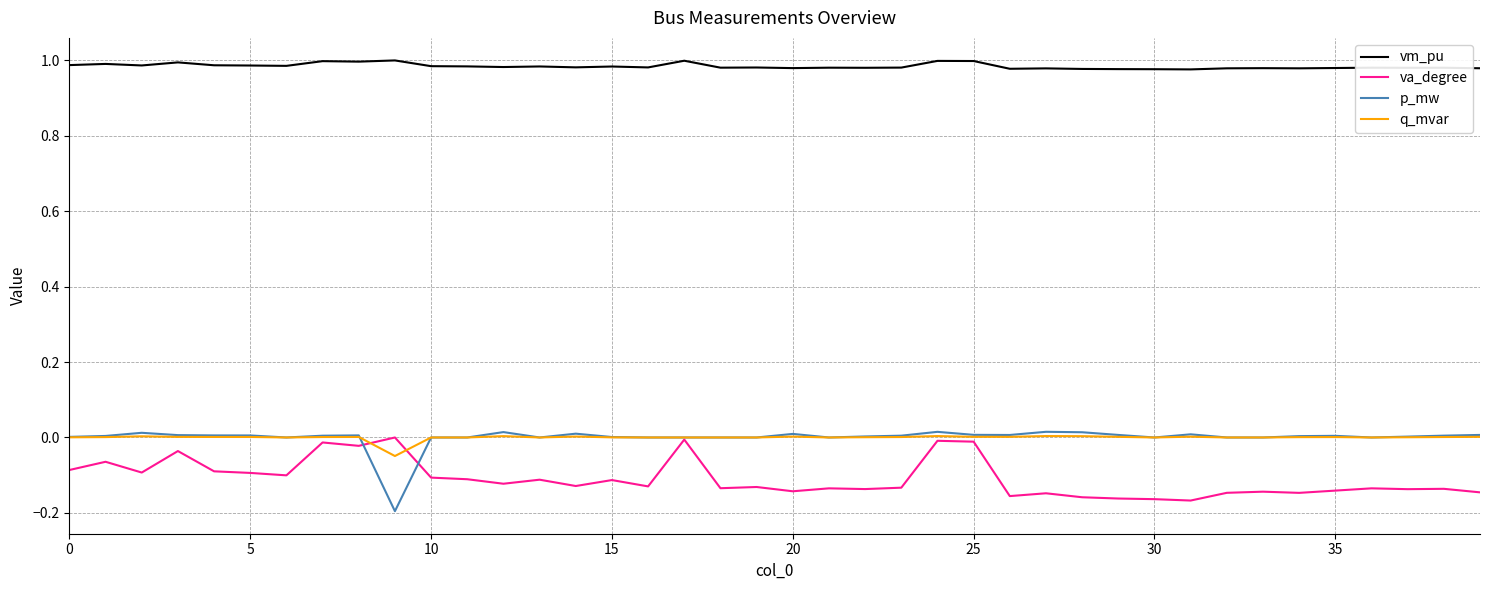

True or false: q_mvar and vm_pu intersect in this chart.

False